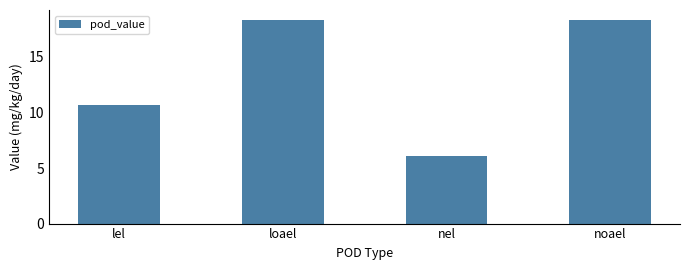

What is the difference between the values at lel and loael?

7.6